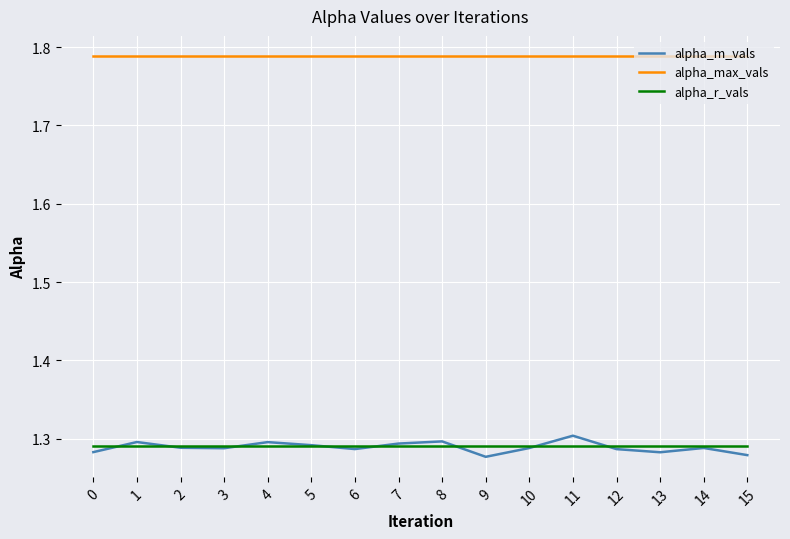

Which series has the largest total across all categories?

alpha_max_vals